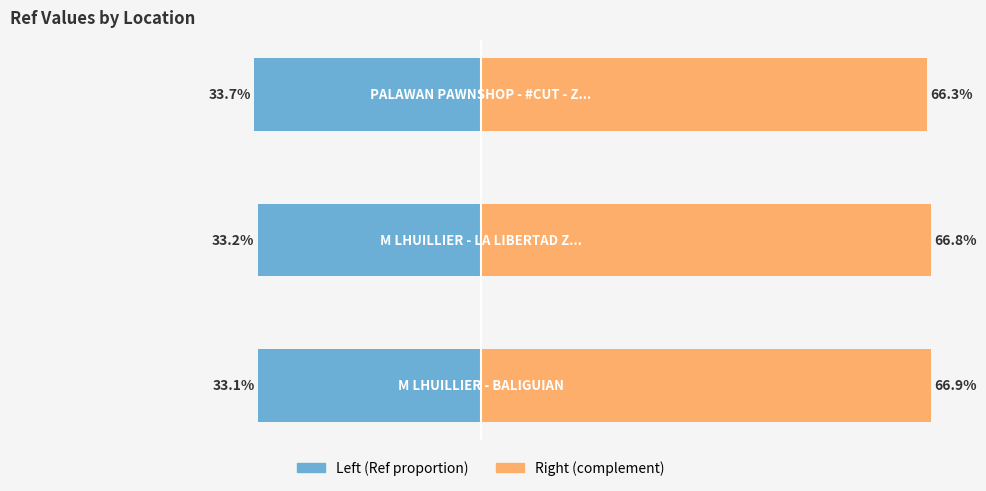

What is the sum of the Ref (right) values at 1 and 0?

133.7